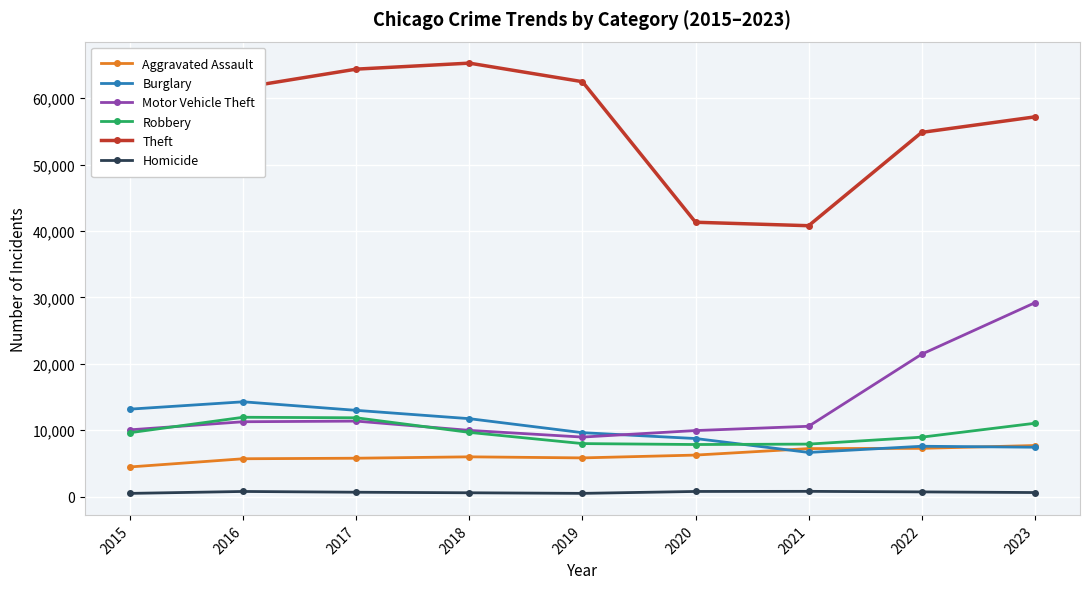

True or false: Burglary has a value of 7594 at 2022.

True